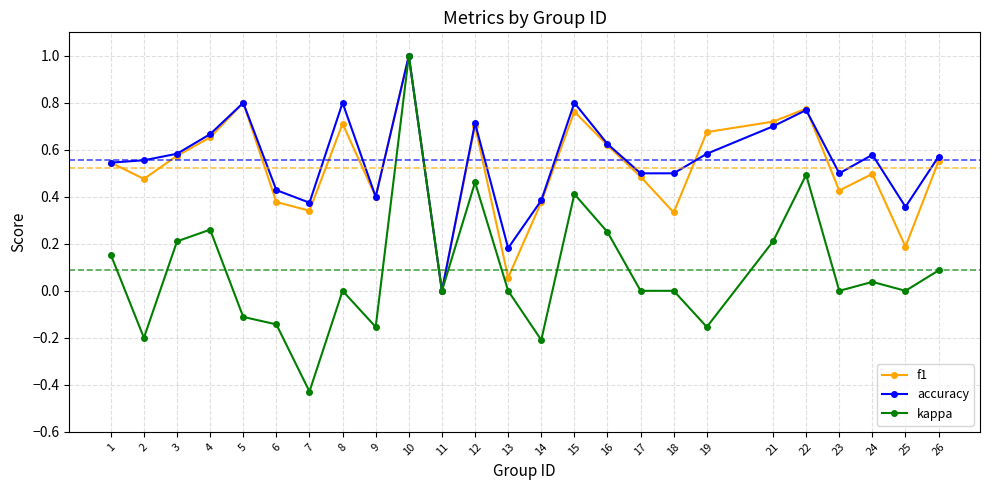

Is it true that kappa equals 0.0 at 13?

True